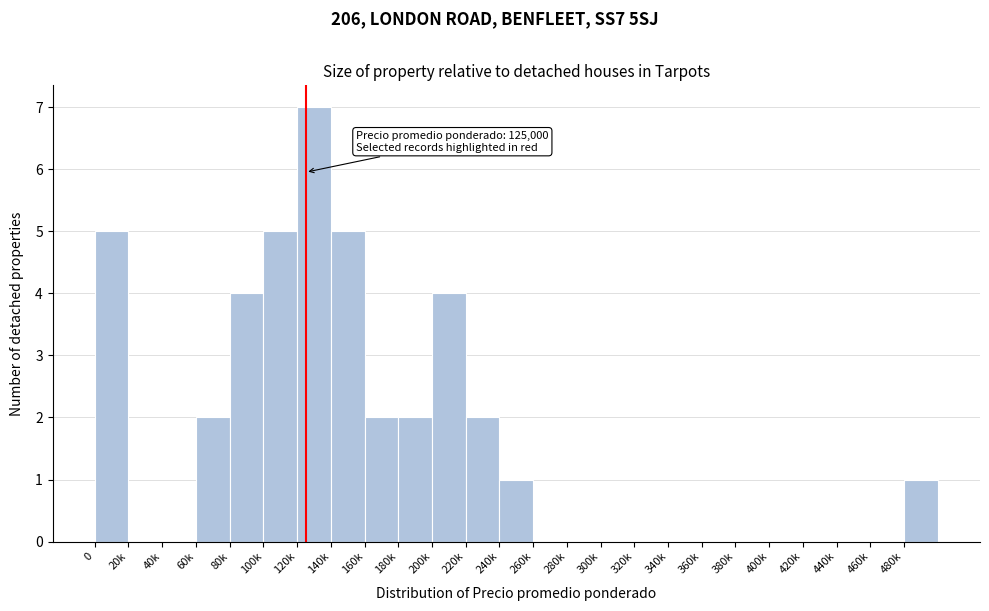

Reading left to right, what are all the values shown in this chart?

0=5	20k=0	40k=0	60k=2	80k=4	100k=5	120k=7	140k=5	160k=2	180k=2	200k=4	220k=2	240k=1	260k=0	280k=0	300k=0	320k=0	340k=0	360k=0	380k=0	400k=0	420k=0	440k=0	460k=0	480k=1